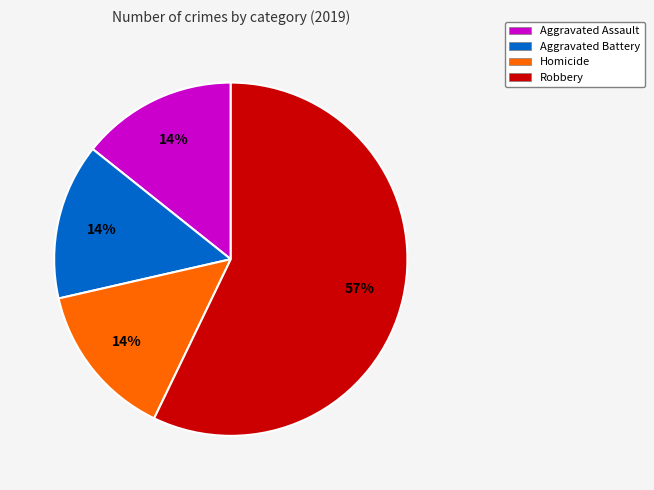

Is there a majority slice in this chart?

Yes